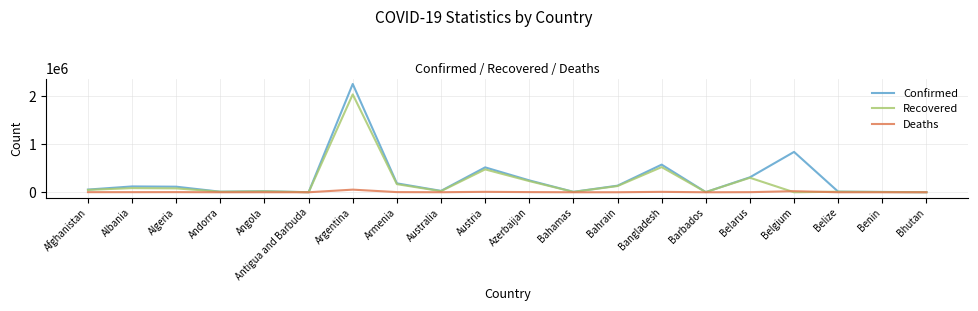

How many values in the Deaths series are below 2156?

10